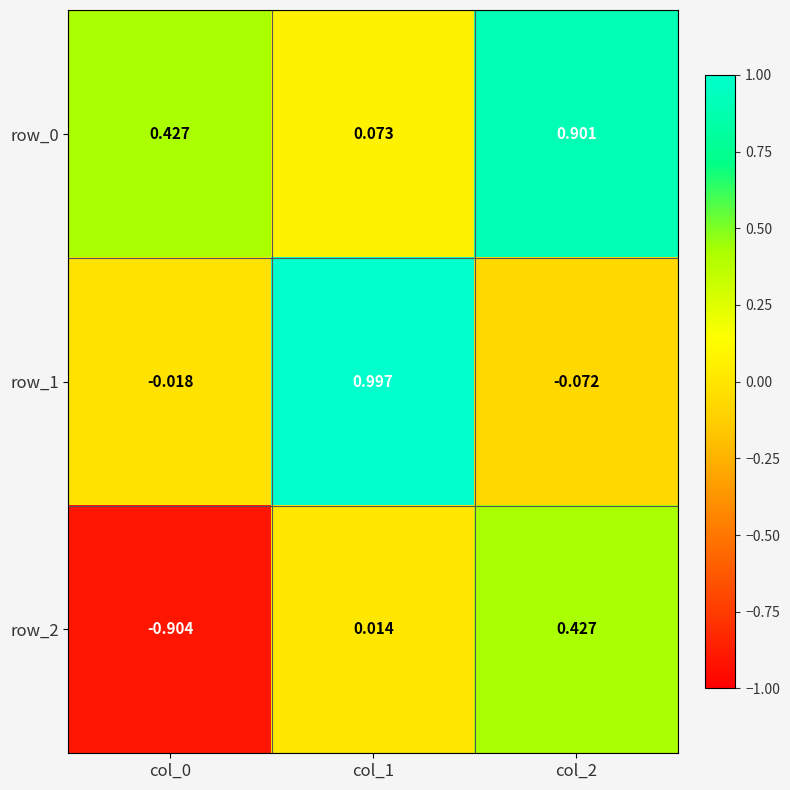

Is the value of row_1 at col_0 greater than the value of row_0 at col_0?

No